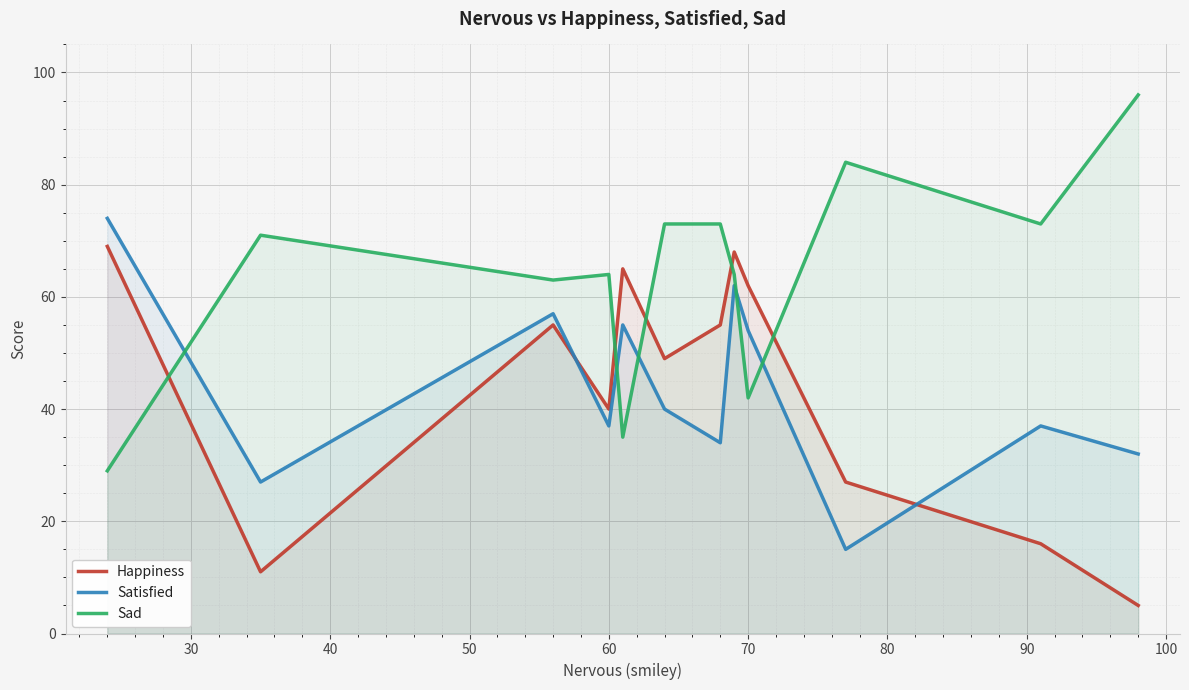

What is the greatest value displayed?

96